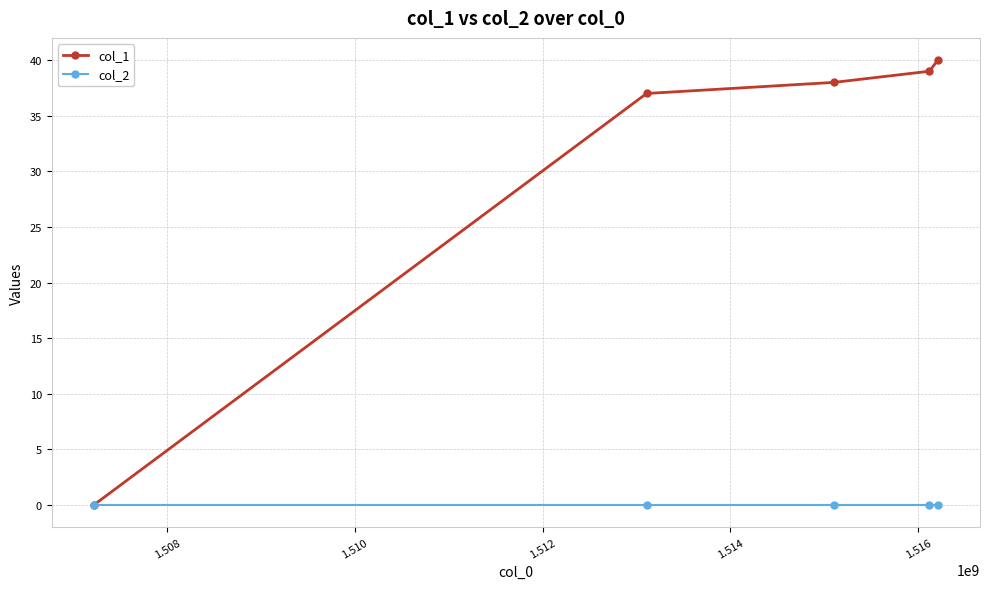

What is the greatest value displayed?

40